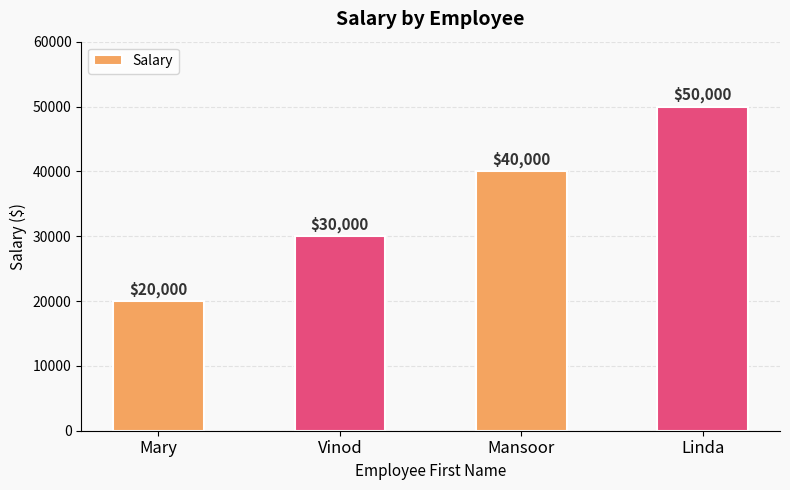

What is the sum of all values?

140000